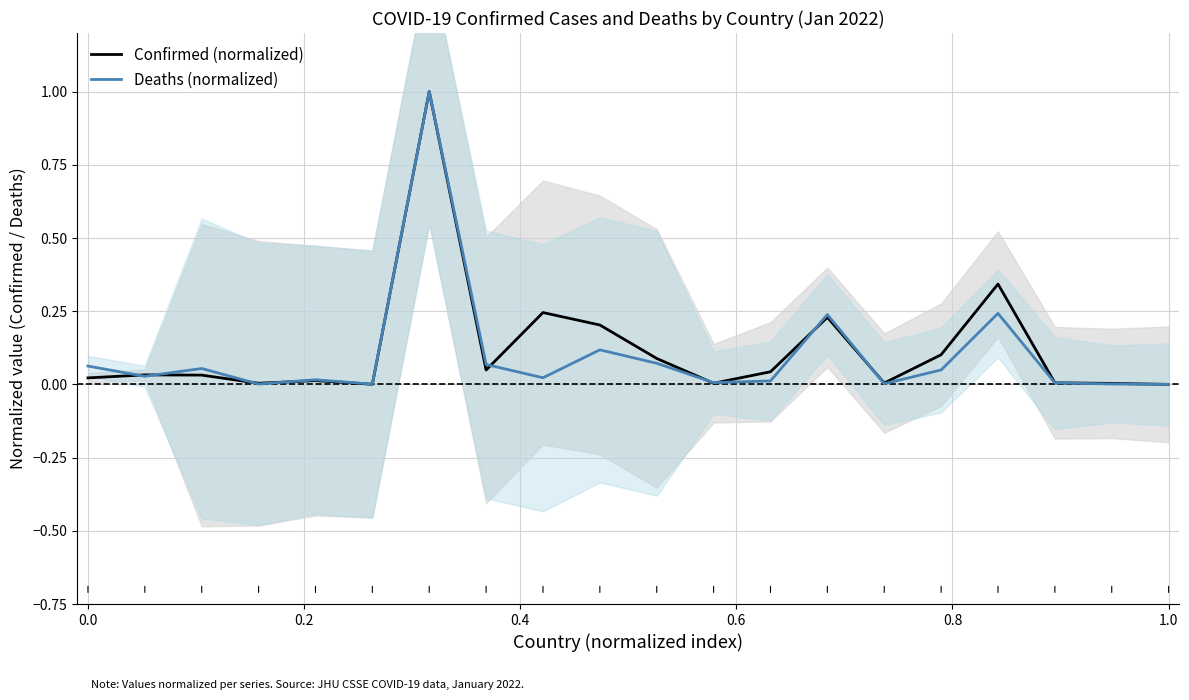

What is the highest value of the Confirmed (normalized) series?

1.0